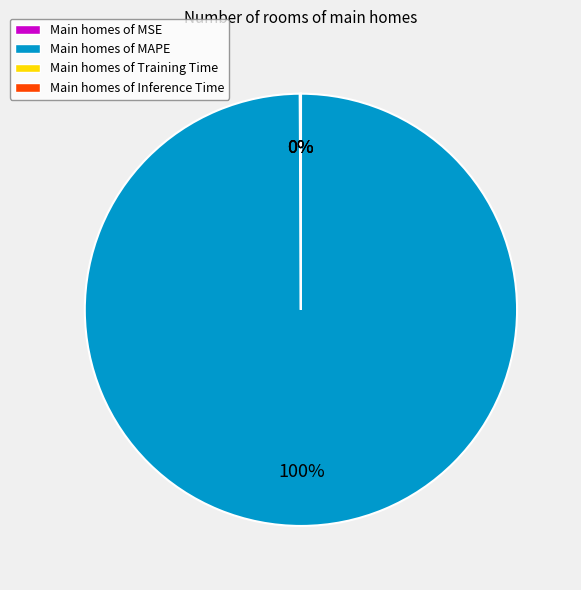

Does any single category account for the majority?

Yes